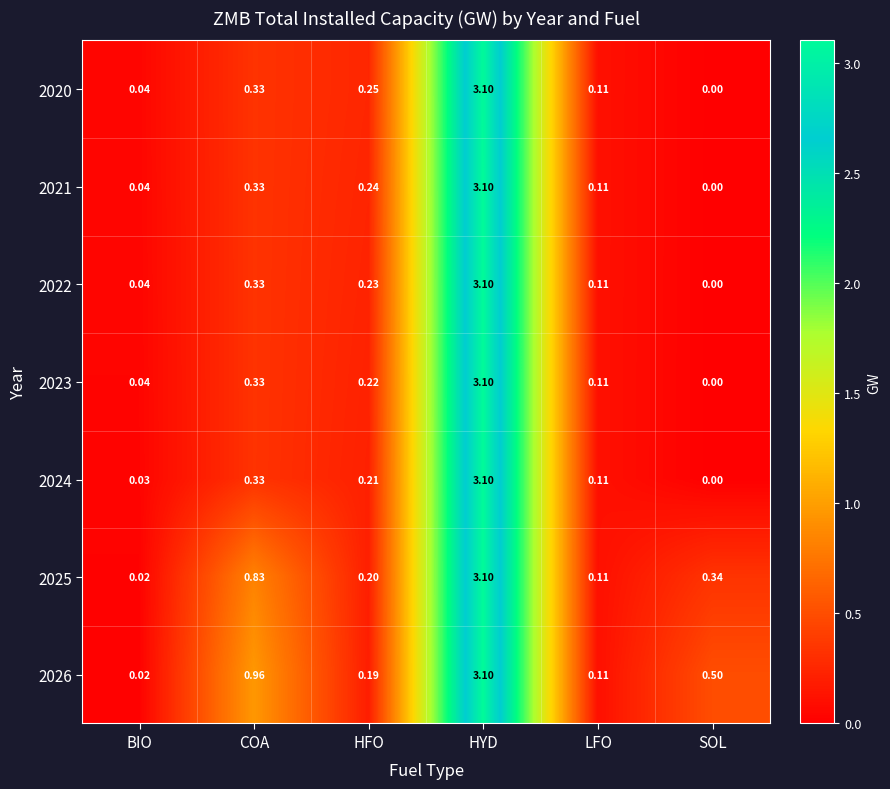

Which category has the lowest value across all series?

SOL